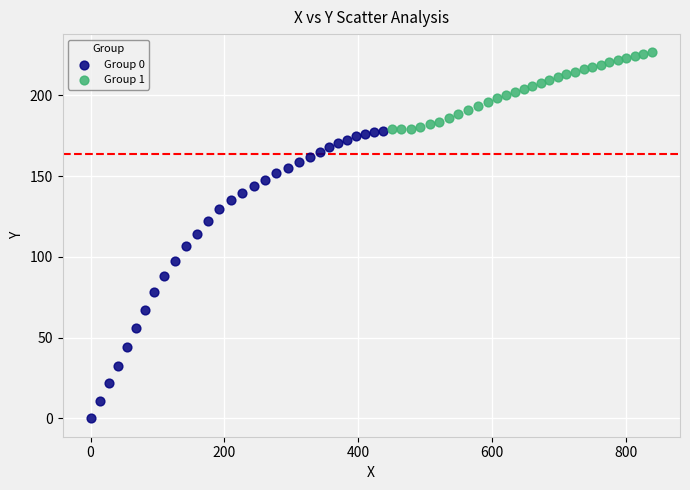

Which series has the widest spread of Y values?

Group 0